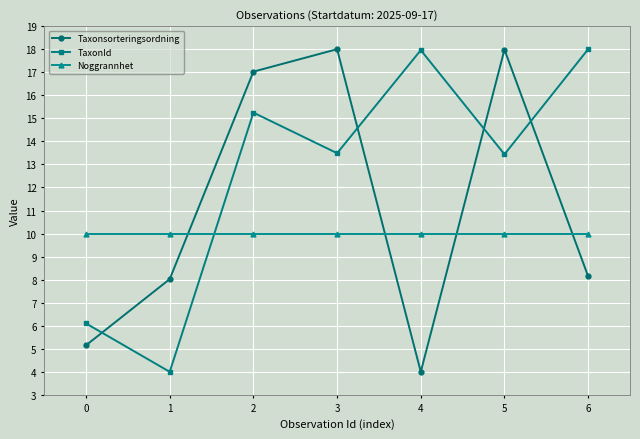

How many interior local valleys does the TaxonId series have?

3